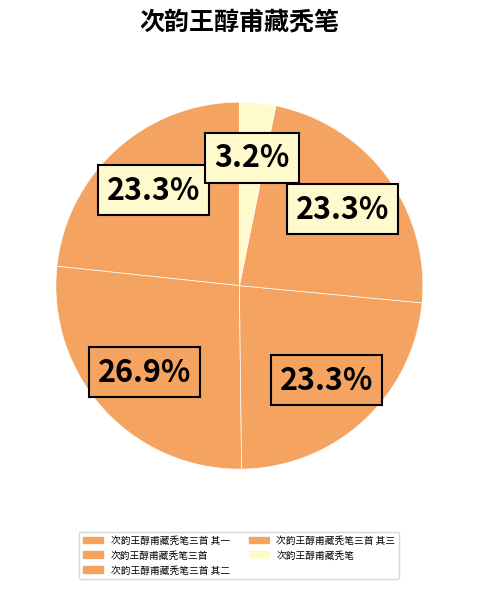

Count the number of slices in the pie.

5